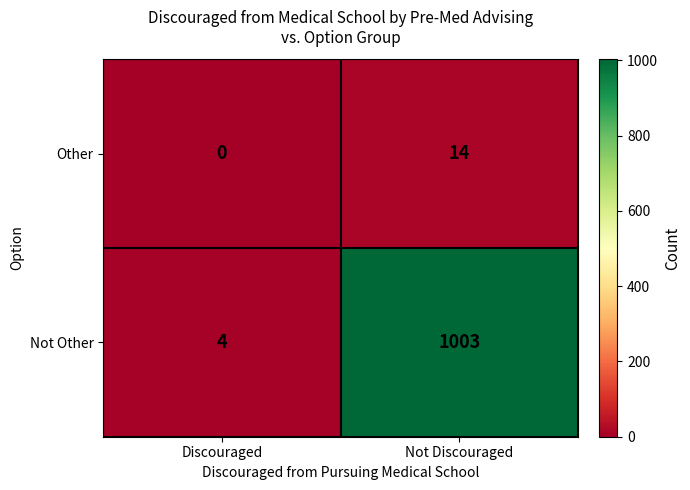

Rank the categories by Not Other value from lowest to highest.

Discouraged, Not Discouraged